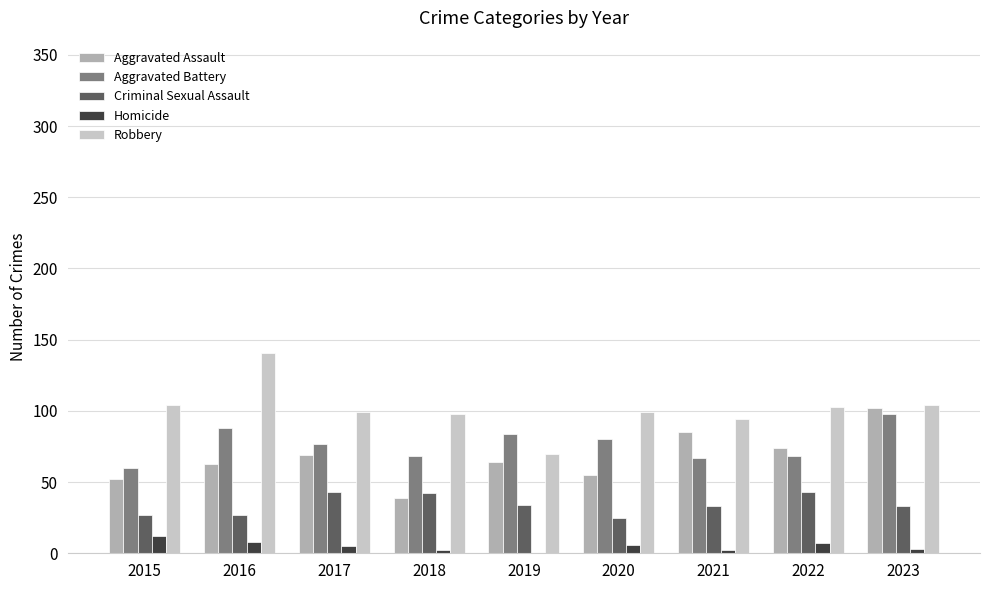

Is the value of Aggravated Battery at 2015 greater than the value of Robbery at 2019?

No